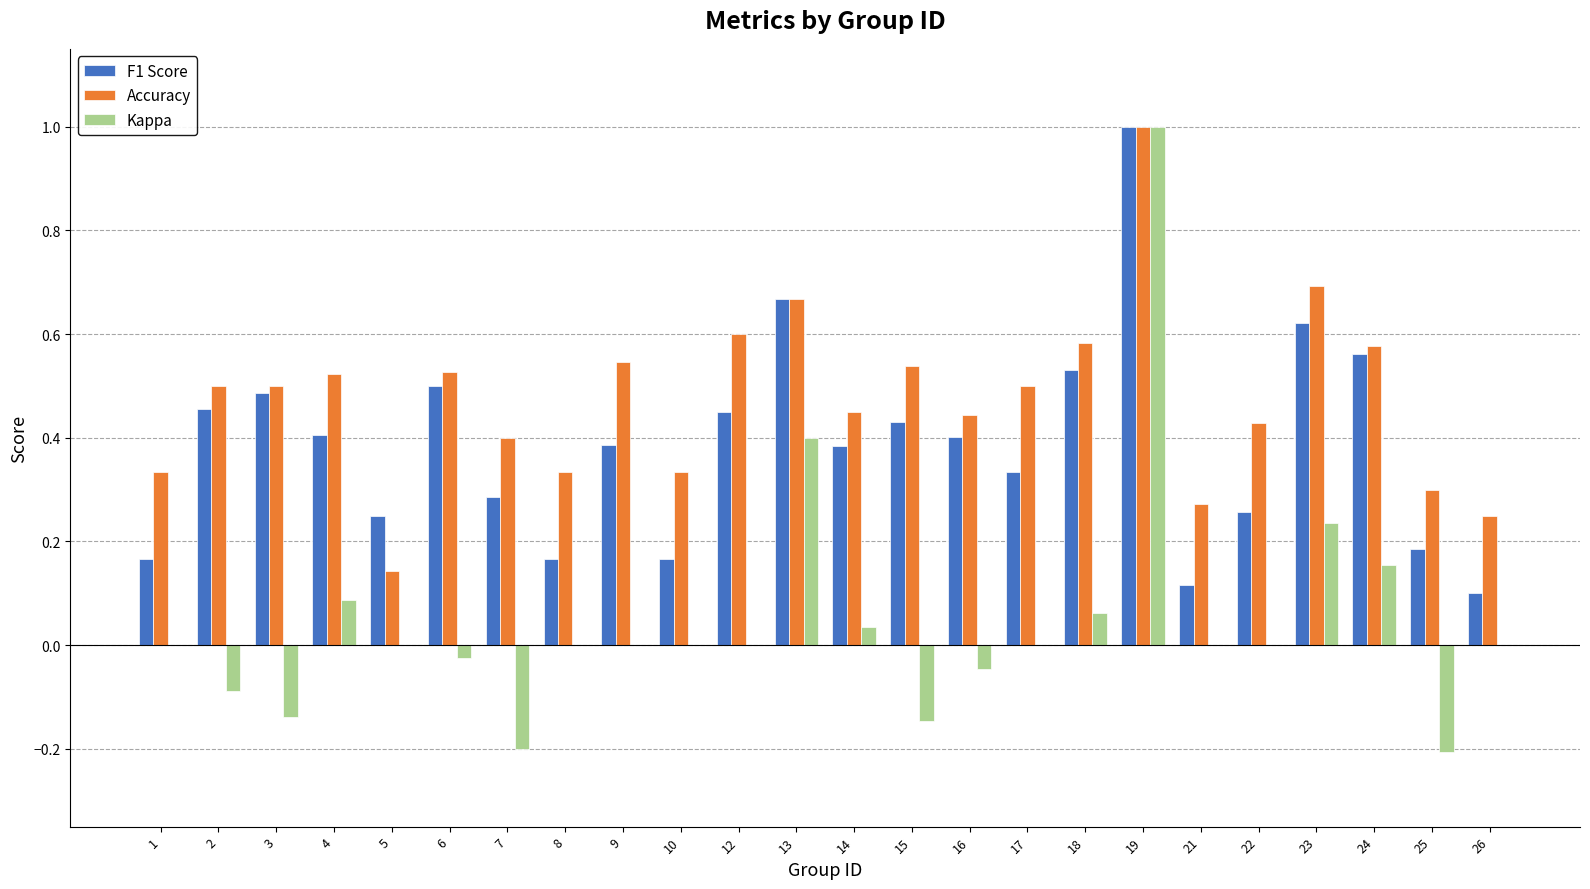

Which series has the largest total across all categories?

Accuracy